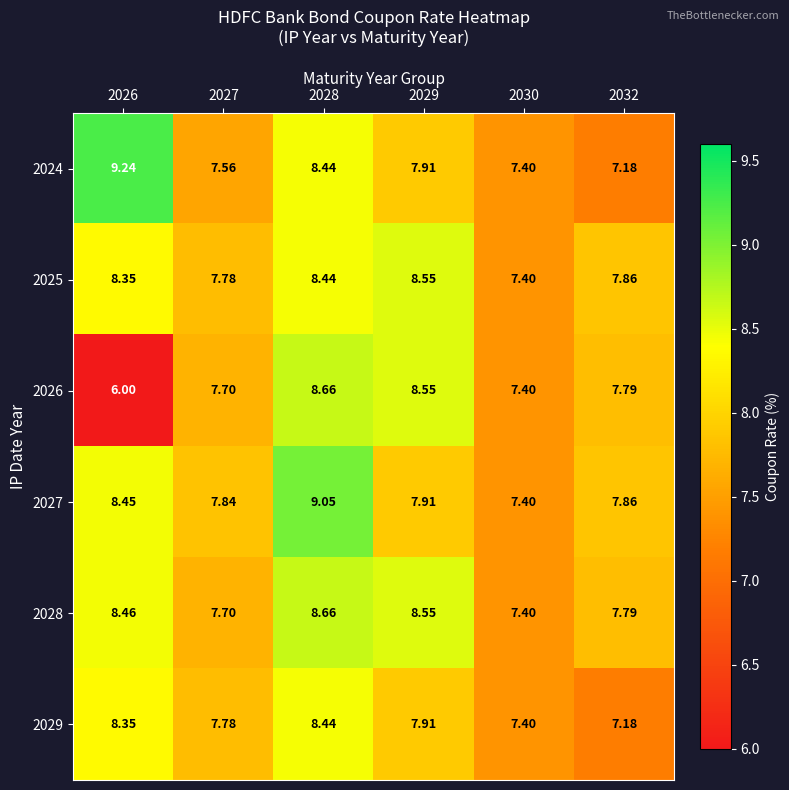

Is the value of 2025 at 2028 greater than the value of 2027 at 2026?

No